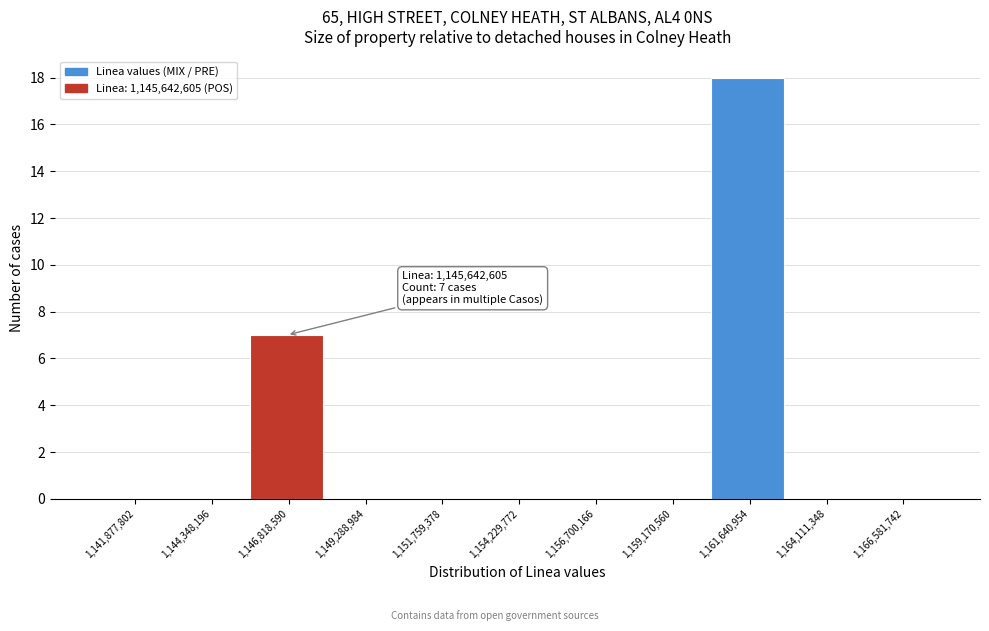

Over which range of the x-axis is the bar tallest?

1160500000 to 1163000000